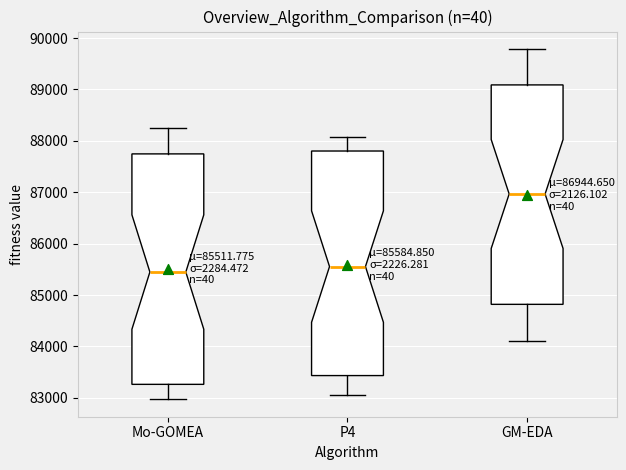

Which box's median line is the lowest?

Mo-GOMEA